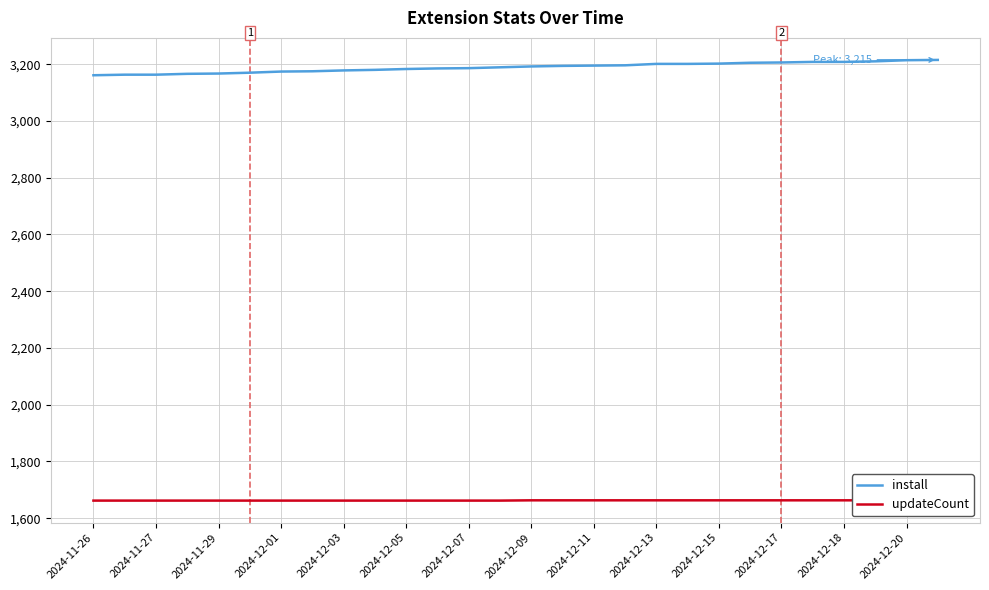

The value of install at 2024-12-01 is 1620. True or false?

False